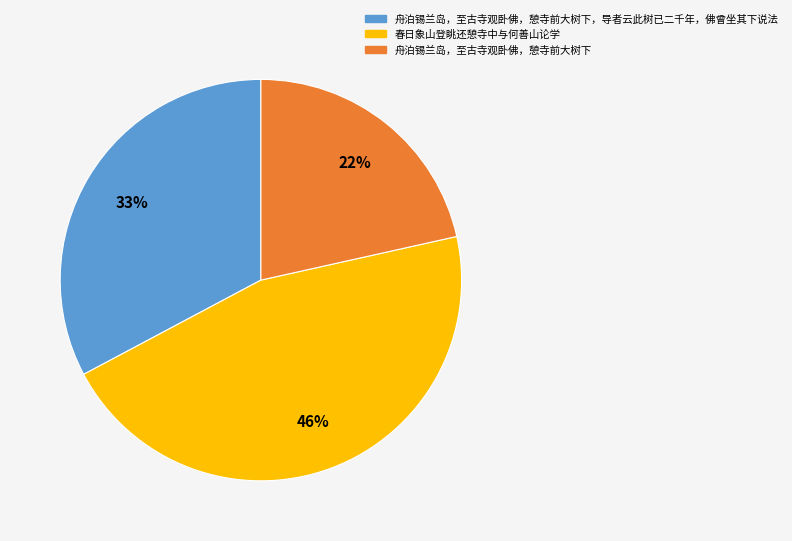

Is there a majority slice in this chart?

No